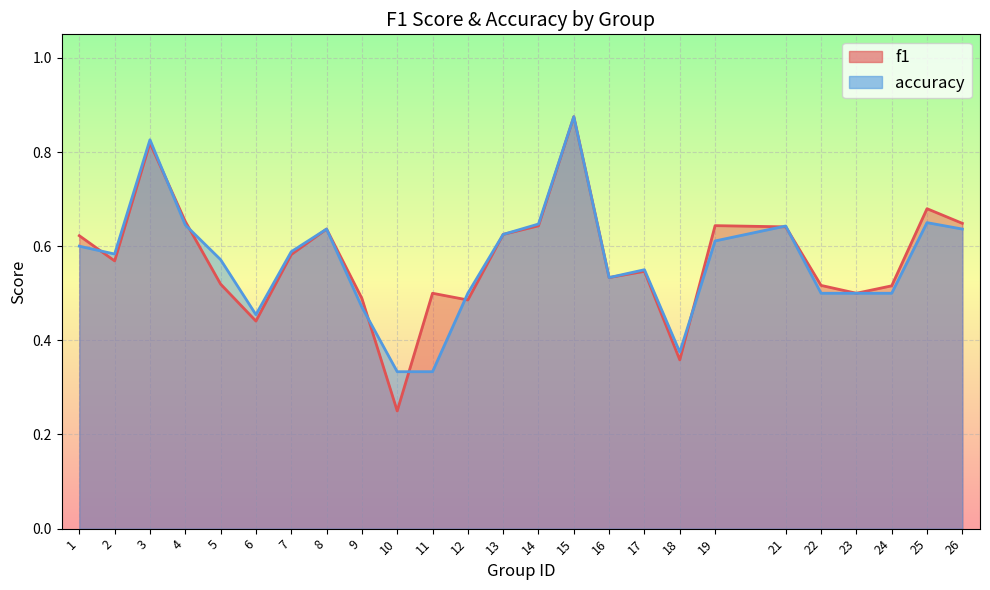

True or false: accuracy and f1 cross at least once.

True